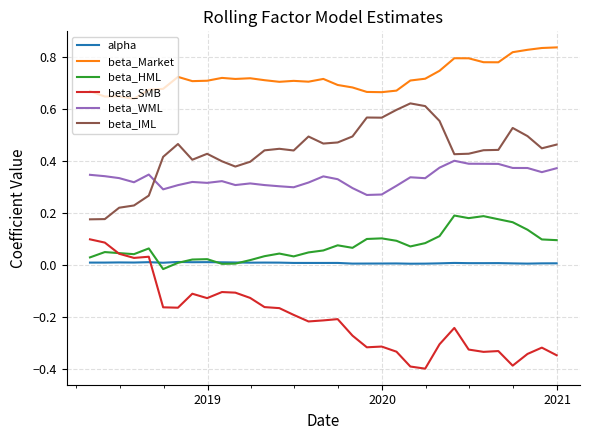

After their last crossing, which series has the higher values: beta_SMB or alpha?

alpha